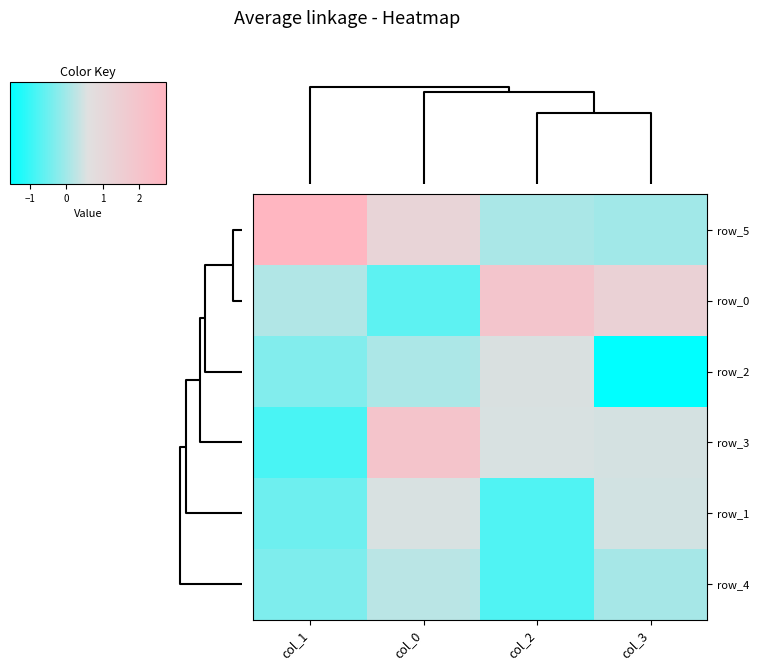

What is the lowest value of the row_2 series?

-1.5